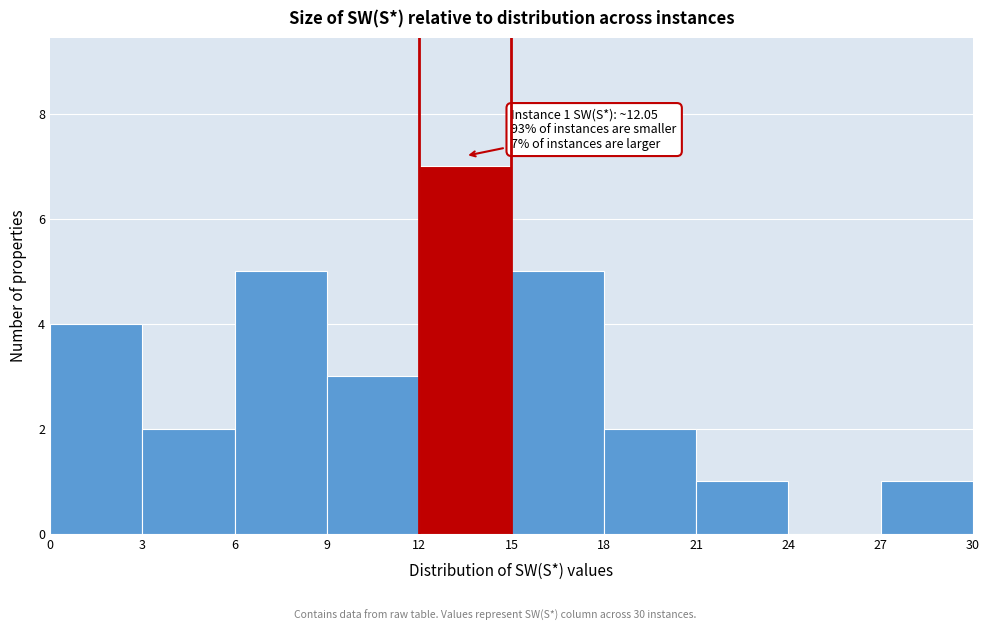

Over which range of the x-axis is the bar tallest?

12 to 15